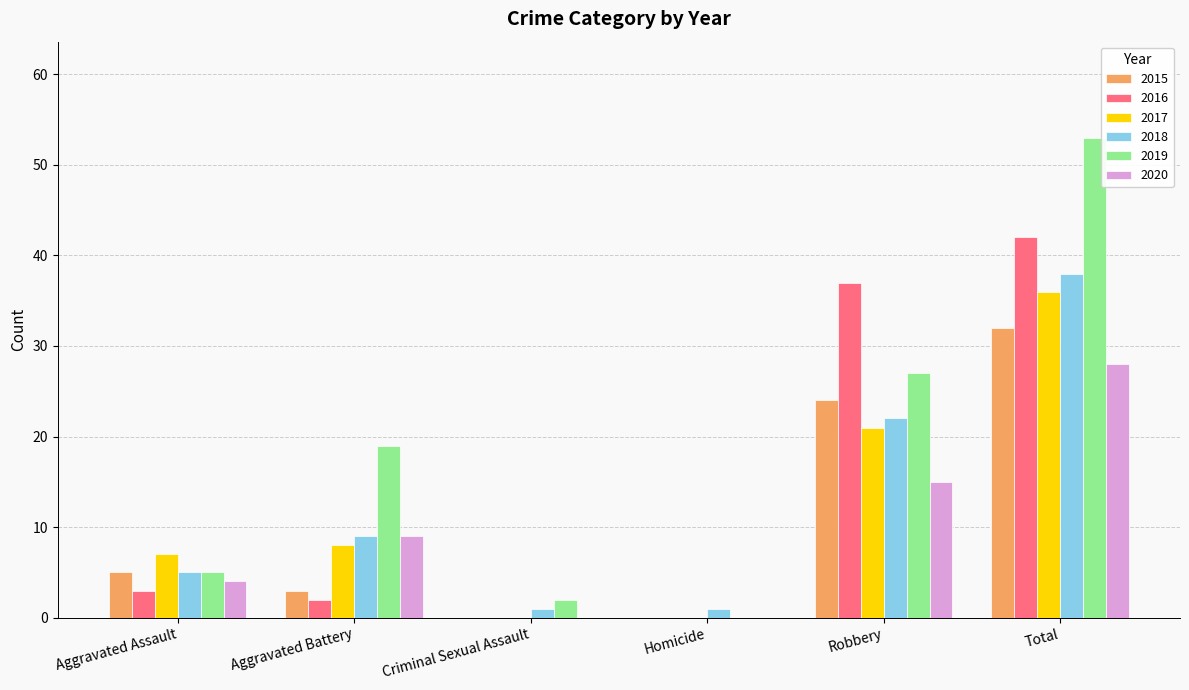

How many 2017 values are between 0 and 21?

5